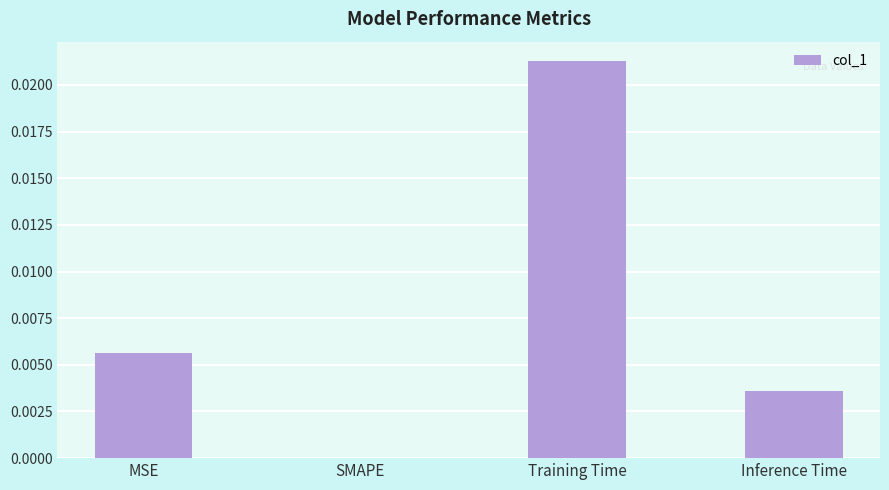

Between SMAPE and Training Time, which is larger?

Training Time